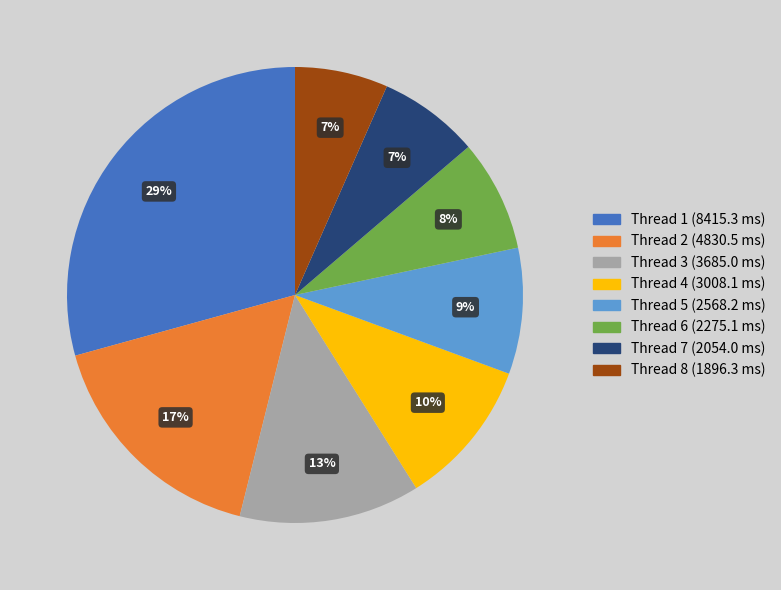

Is there any slice that represents more than half of the pie?

No